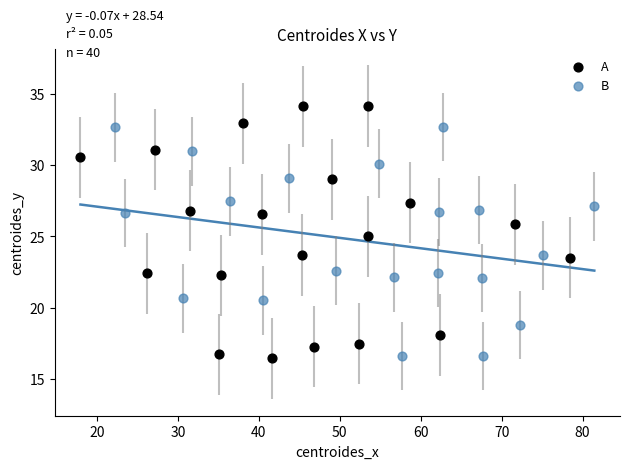

Which series has the widest spread of Y values?

A